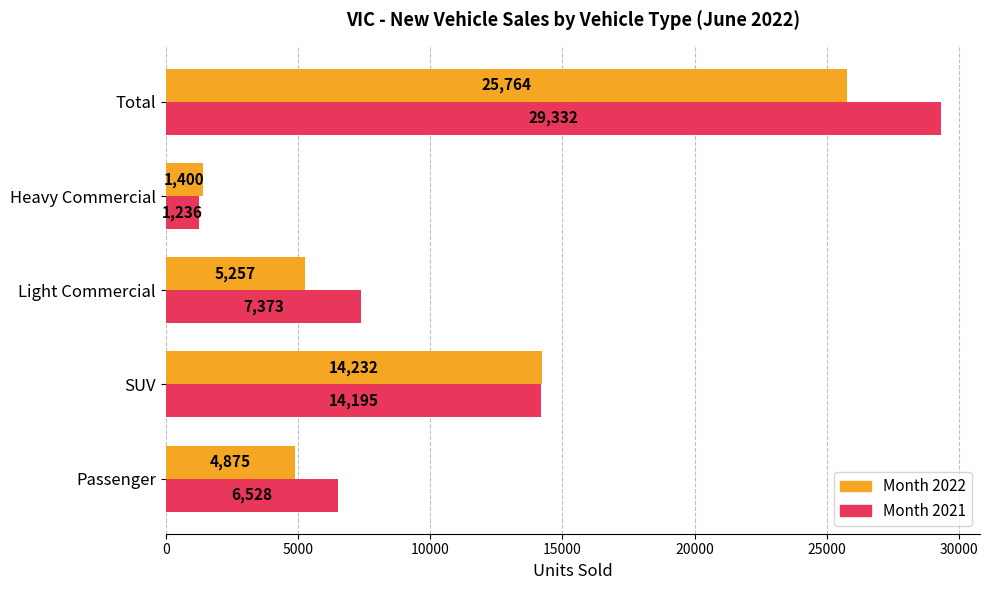

Is it true that Month 2021 equals 7373 at Light Commercial?

True